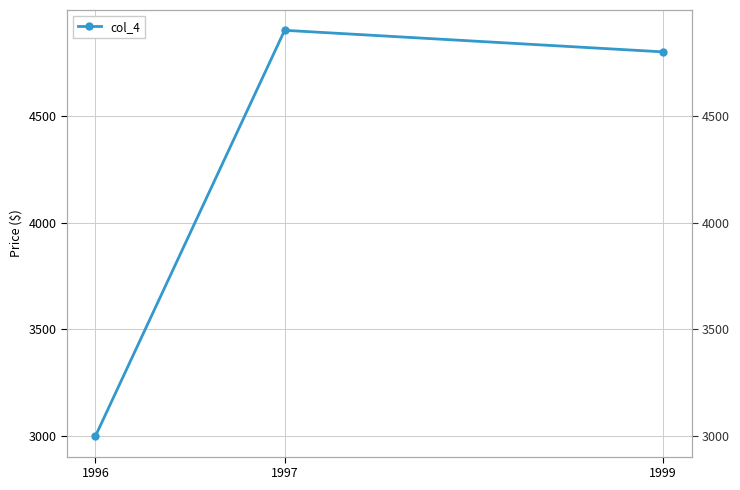

The chart shows a value of 2607 at 1997. True or false?

False